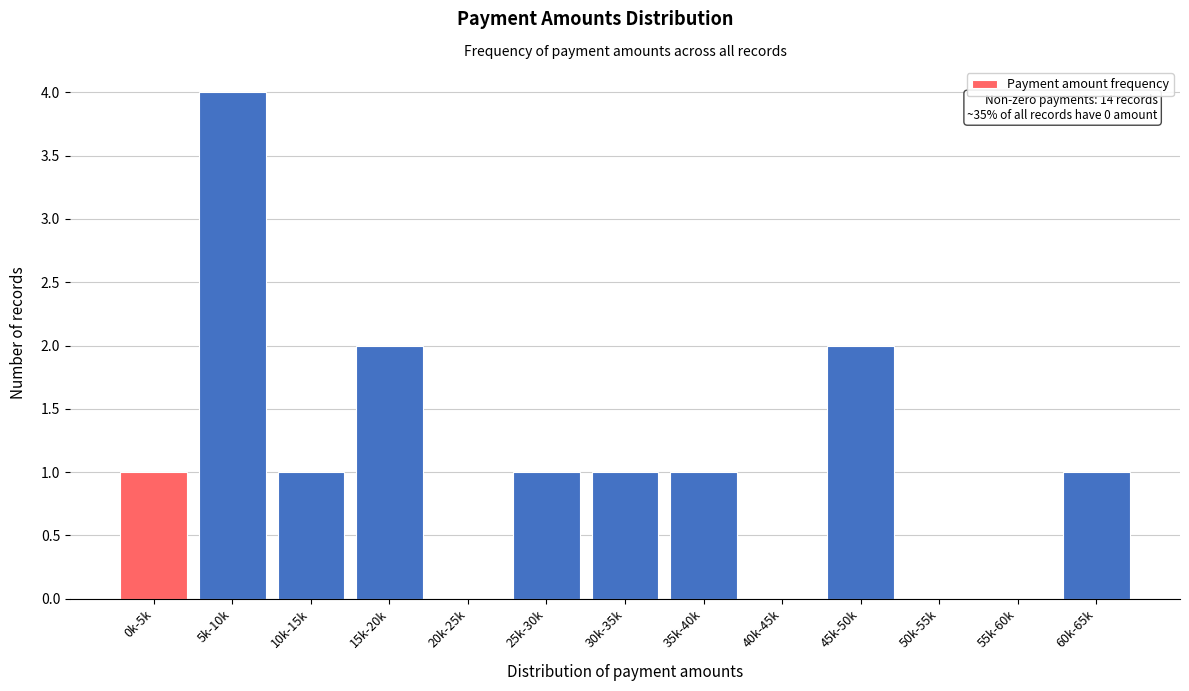

Reading right to left, transcribe all the data shown in this chart.

60k-65k=1	55k-60k=0	50k-55k=0	45k-50k=2	40k-45k=0	35k-40k=1	30k-35k=1	25k-30k=1	20k-25k=0	15k-20k=2	10k-15k=1	5k-10k=4	0k-5k=1